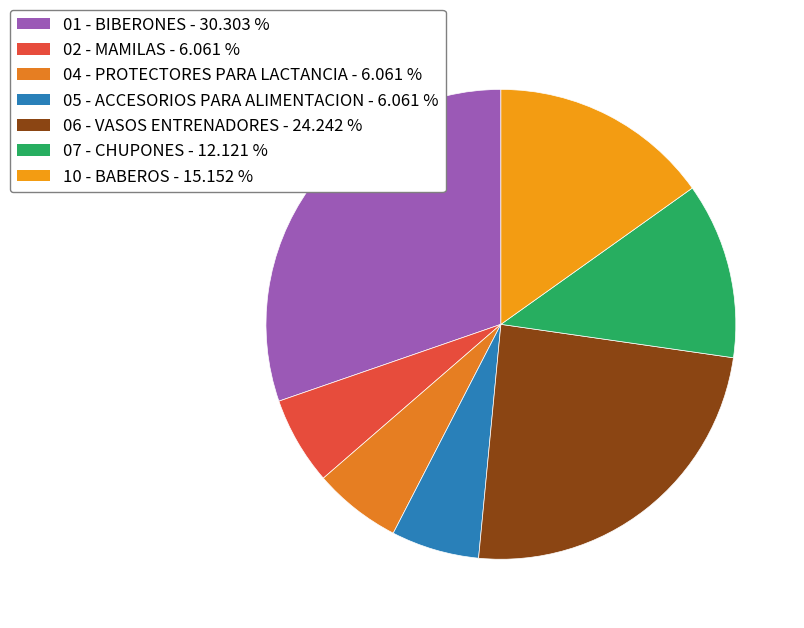

Approximately how many times larger is the value at 05 - ACCESORIOS PARA ALIMENTACION compared to 10 - BABEROS?

0.4